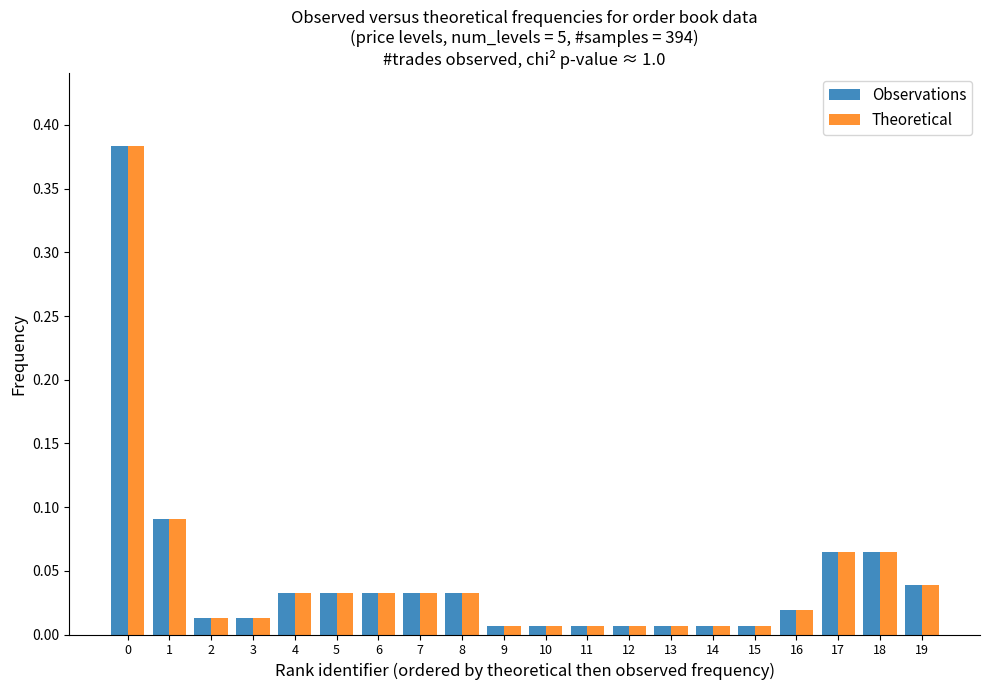

The Theoretical series shows 0.1 at 6. True or false?

False